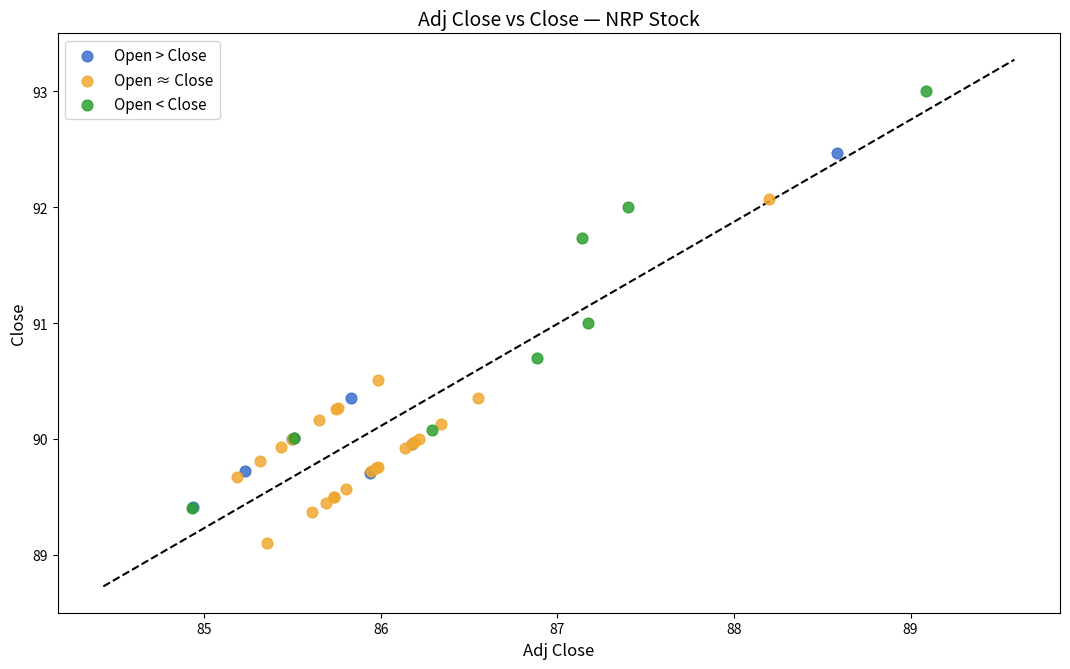

Which series contains the highest Y value?

Open < Close